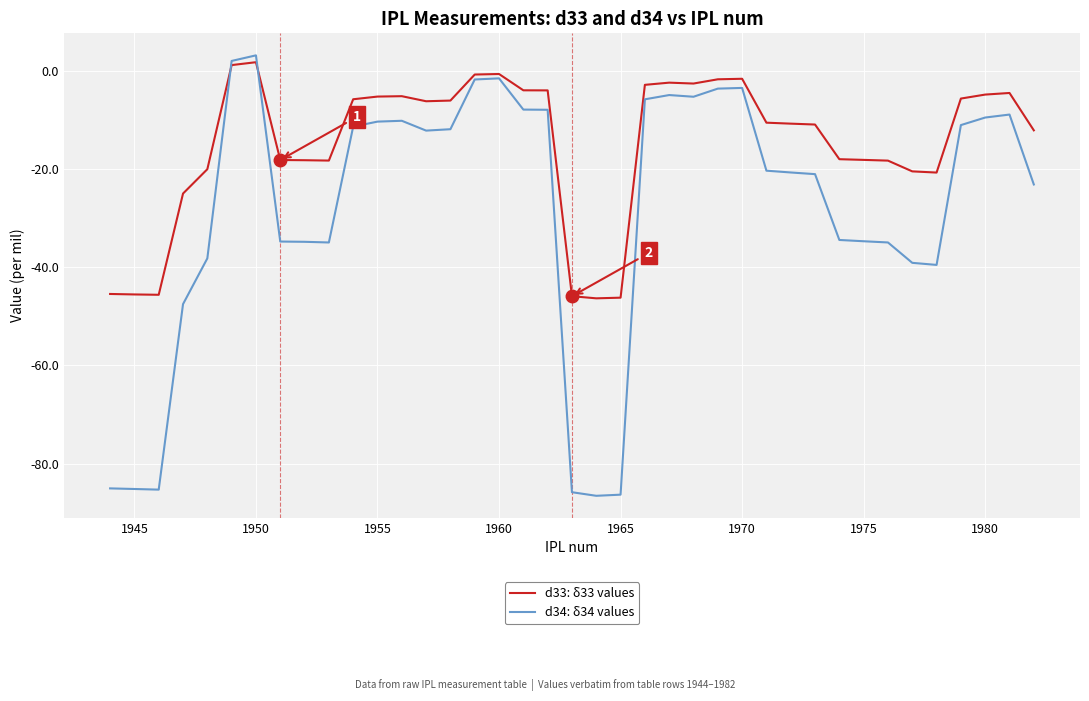

Which series has the widest spread of values?

d34: δ34 values